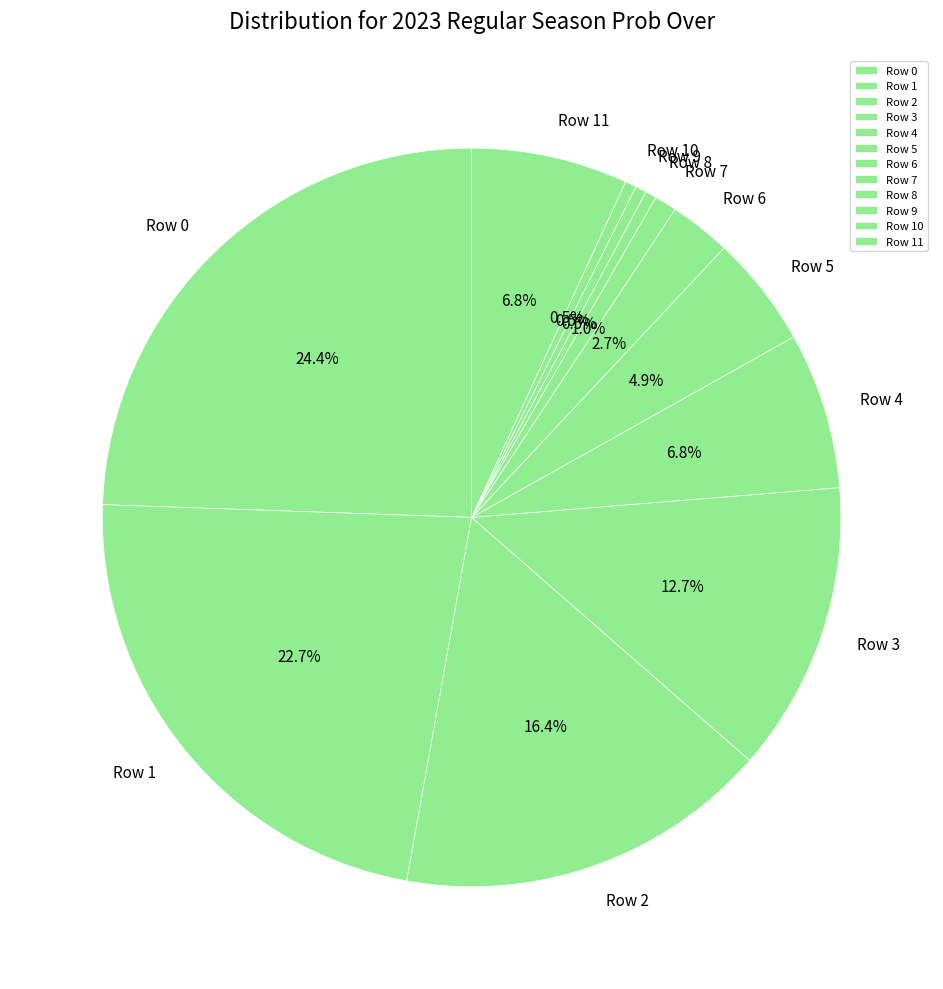

How many slices are in this pie chart?

12